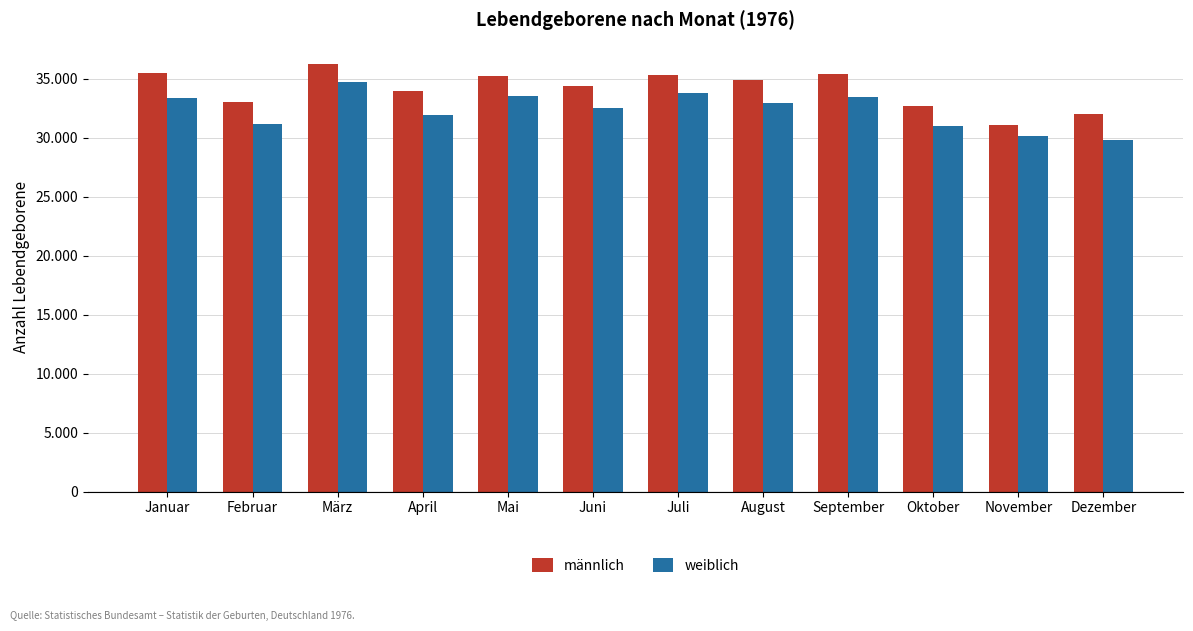

Is it true that männlich equals 49248 at Dezember?

False